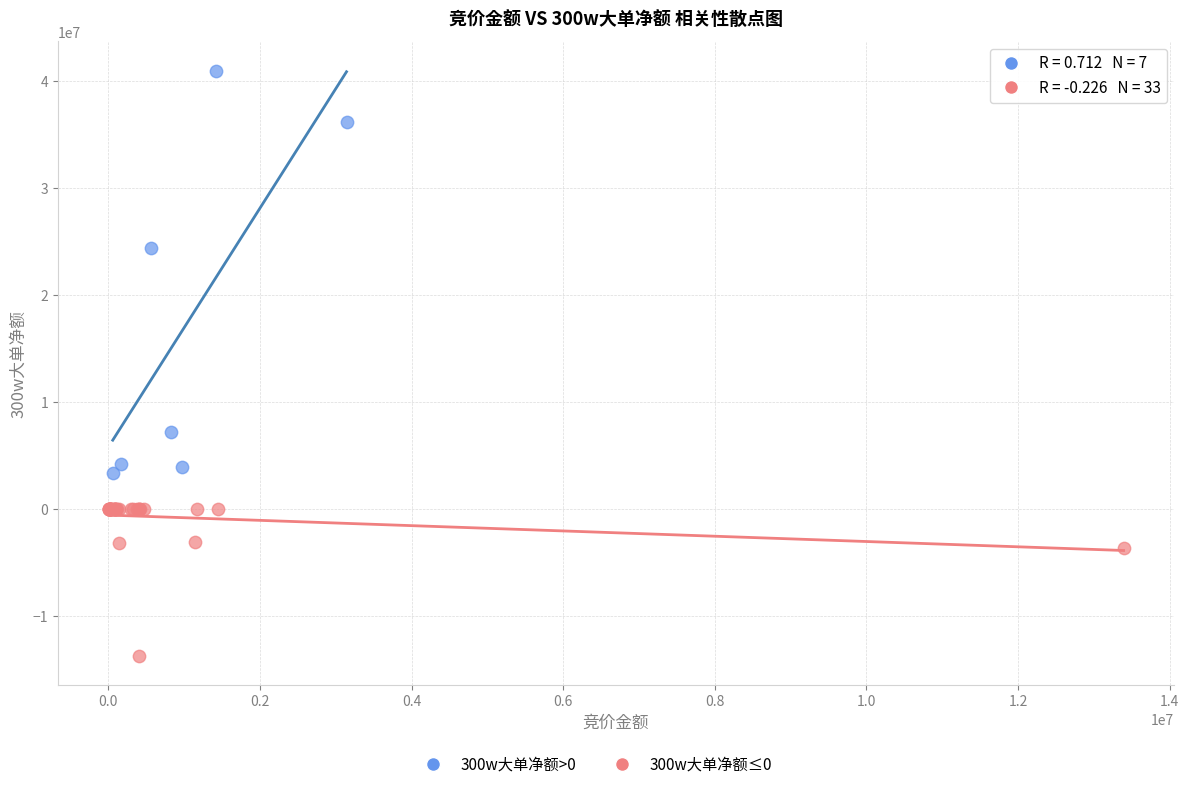

Which series reaches the maximum Y coordinate?

300w大单净额>0